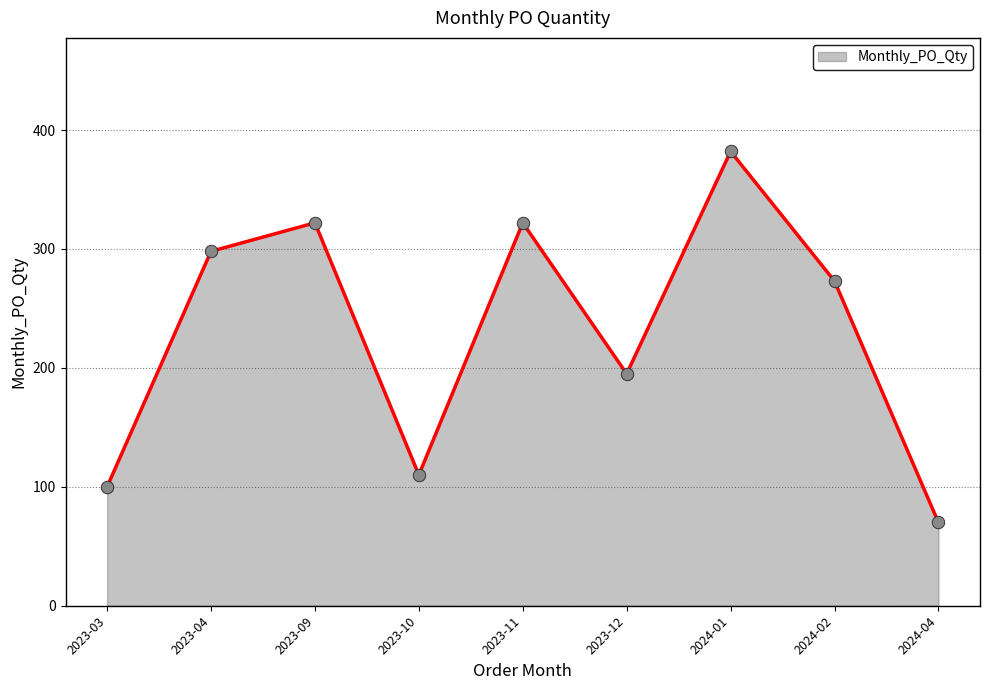

What is the change in value from 2023-10 to 2024-02?

+163